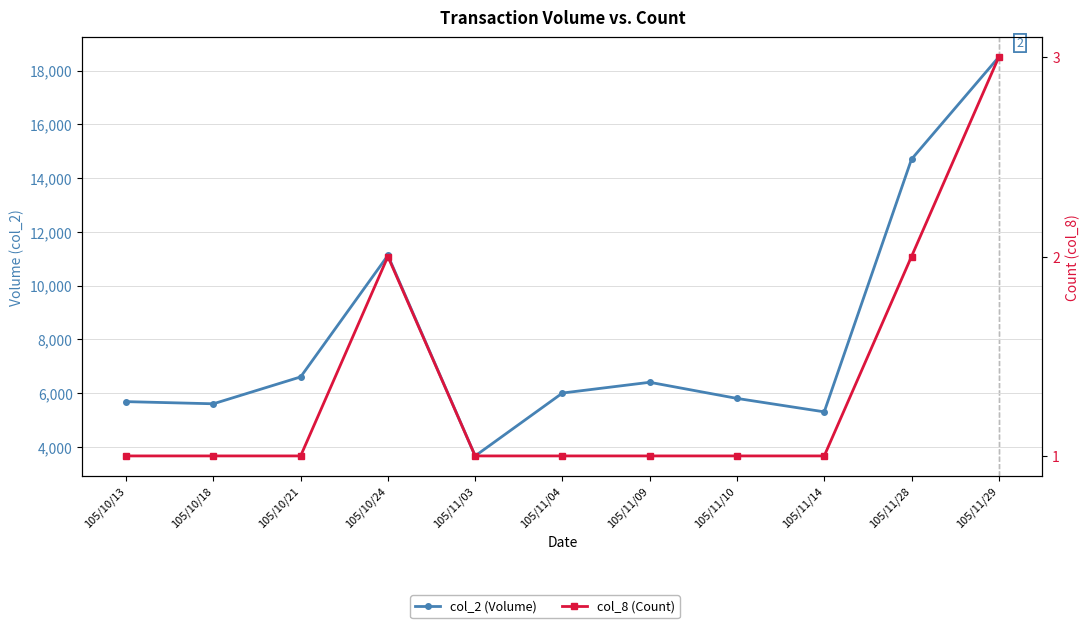

Which series has the largest range (max minus min)?

col_2 (Volume)